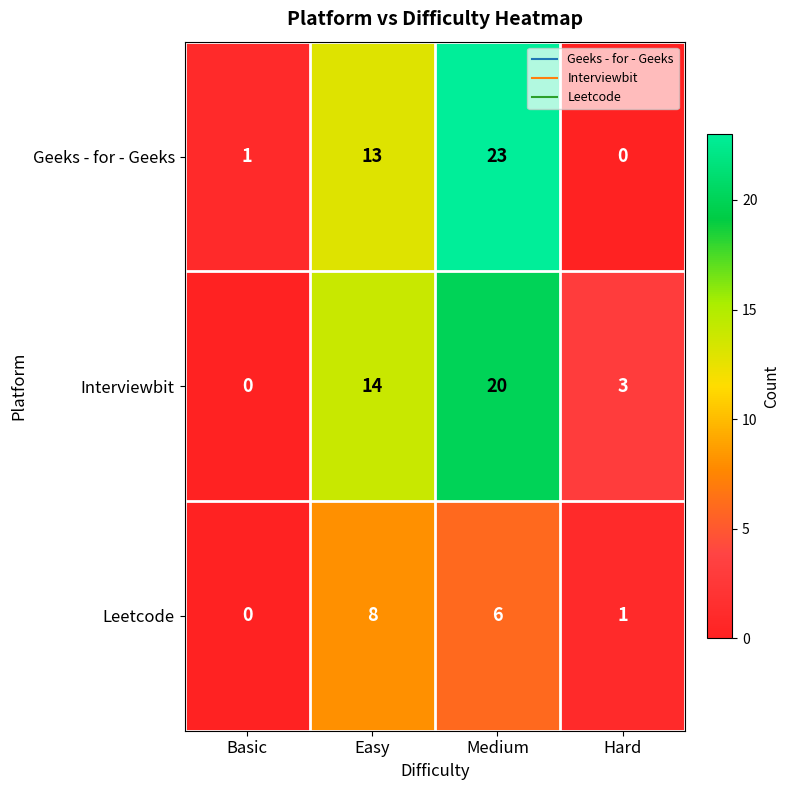

At which label does Leetcode reach its peak?

Easy